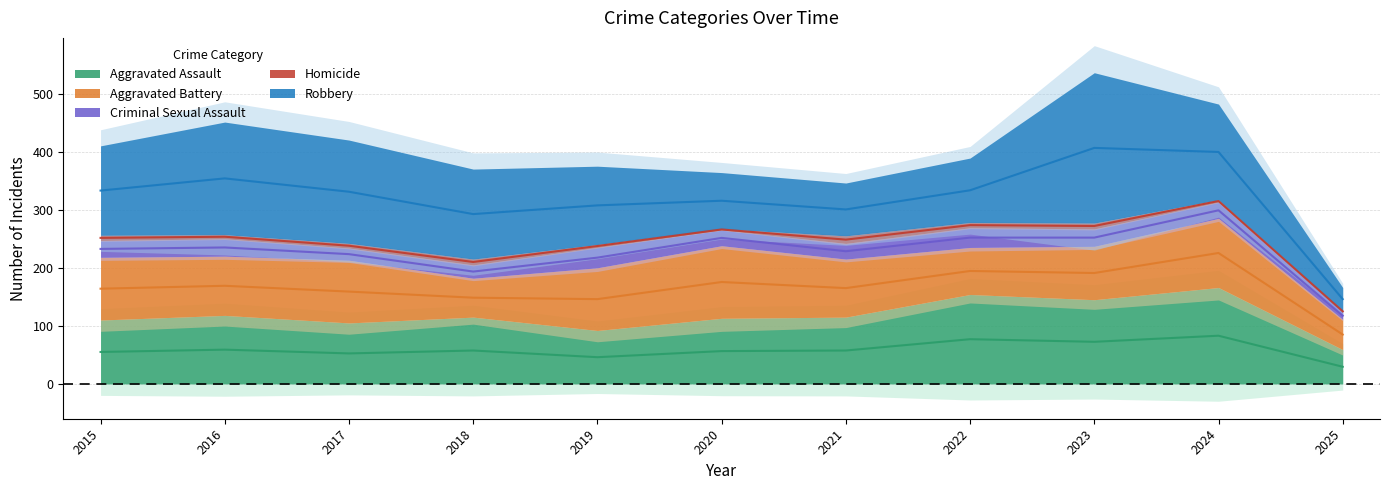

What is the value of the Robbery point at the 1st from the left?

154